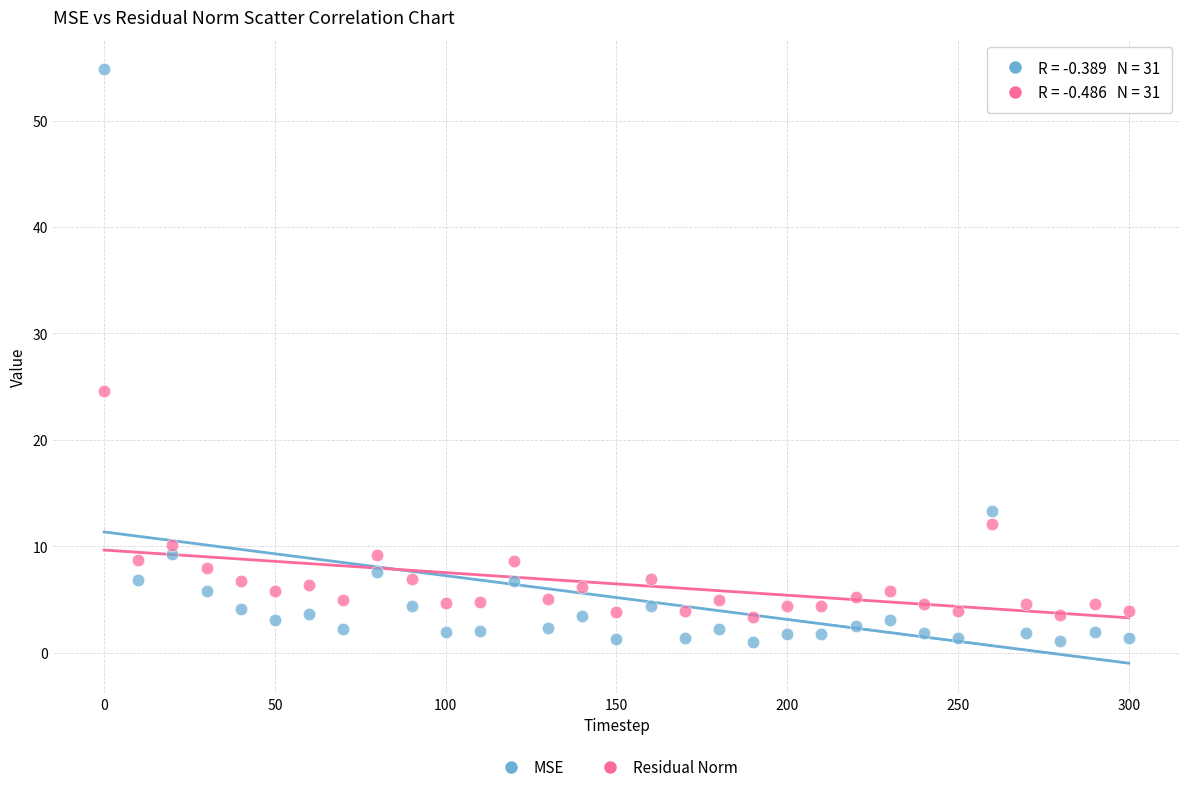

What are all the series names shown in the legend?

MSE, Residual Norm